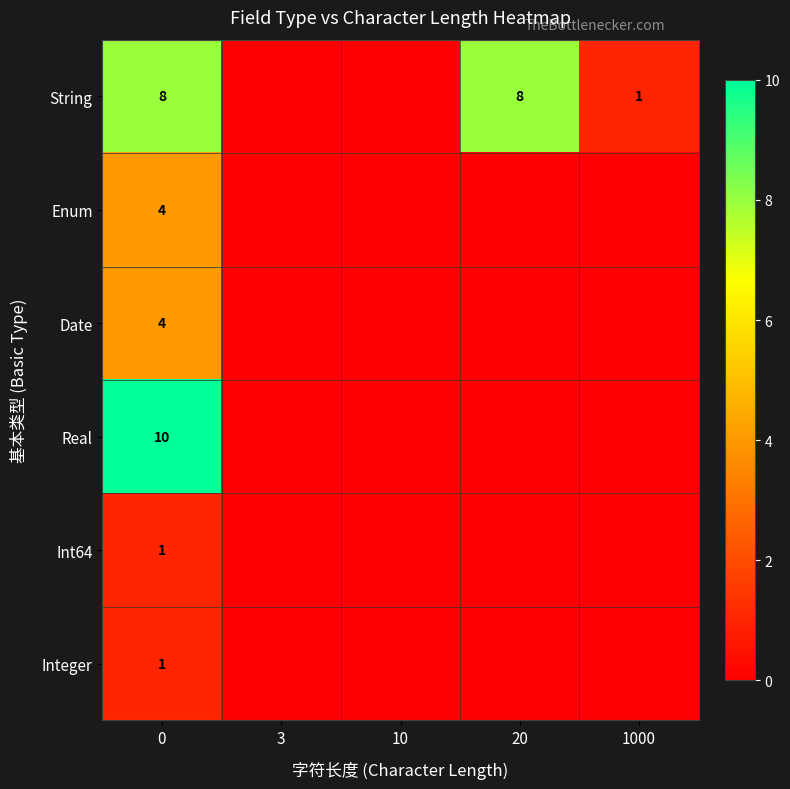

Is it true that Integer equals 1 at 0?

True